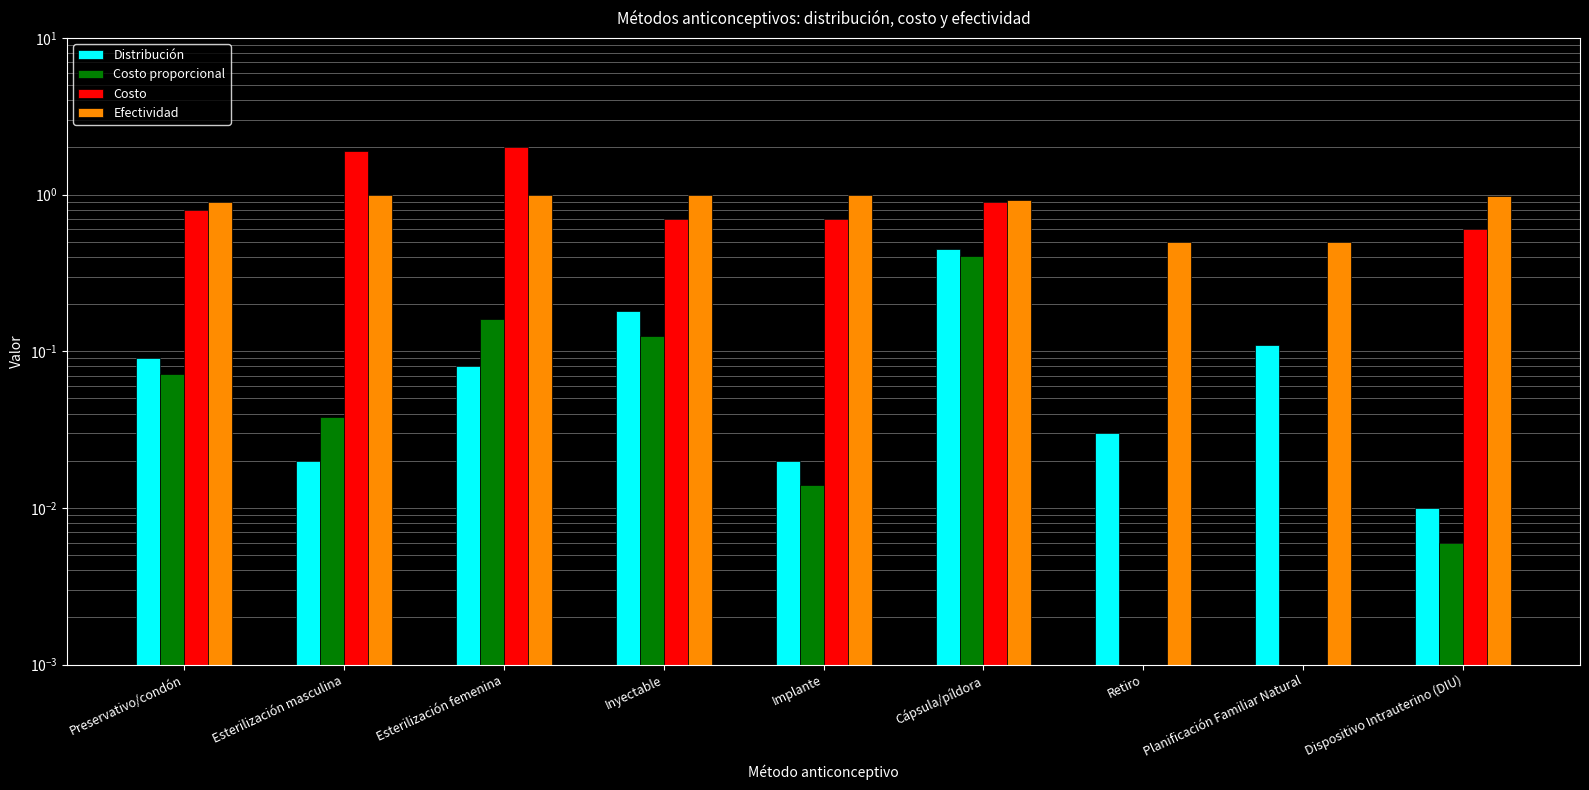

At which label is Costo proporcional closest to 0?

Retiro